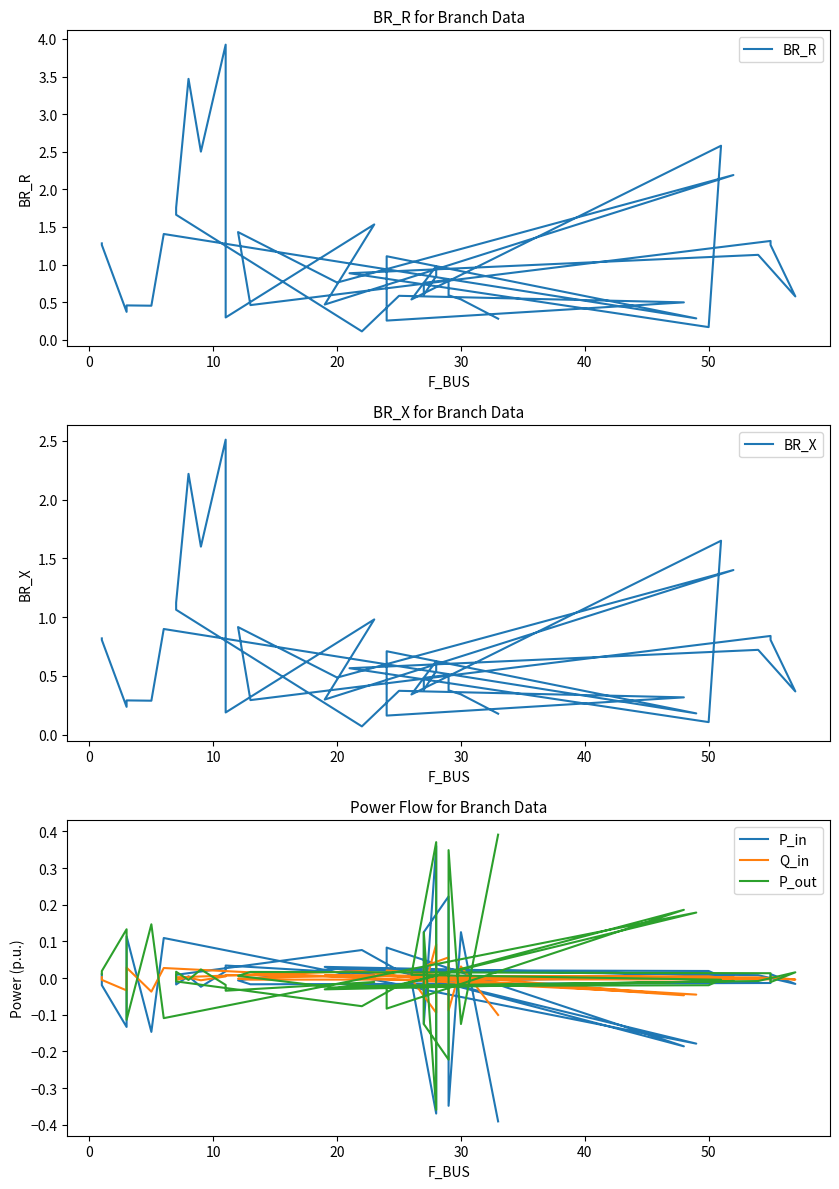

Count the number of data series in this chart.

5